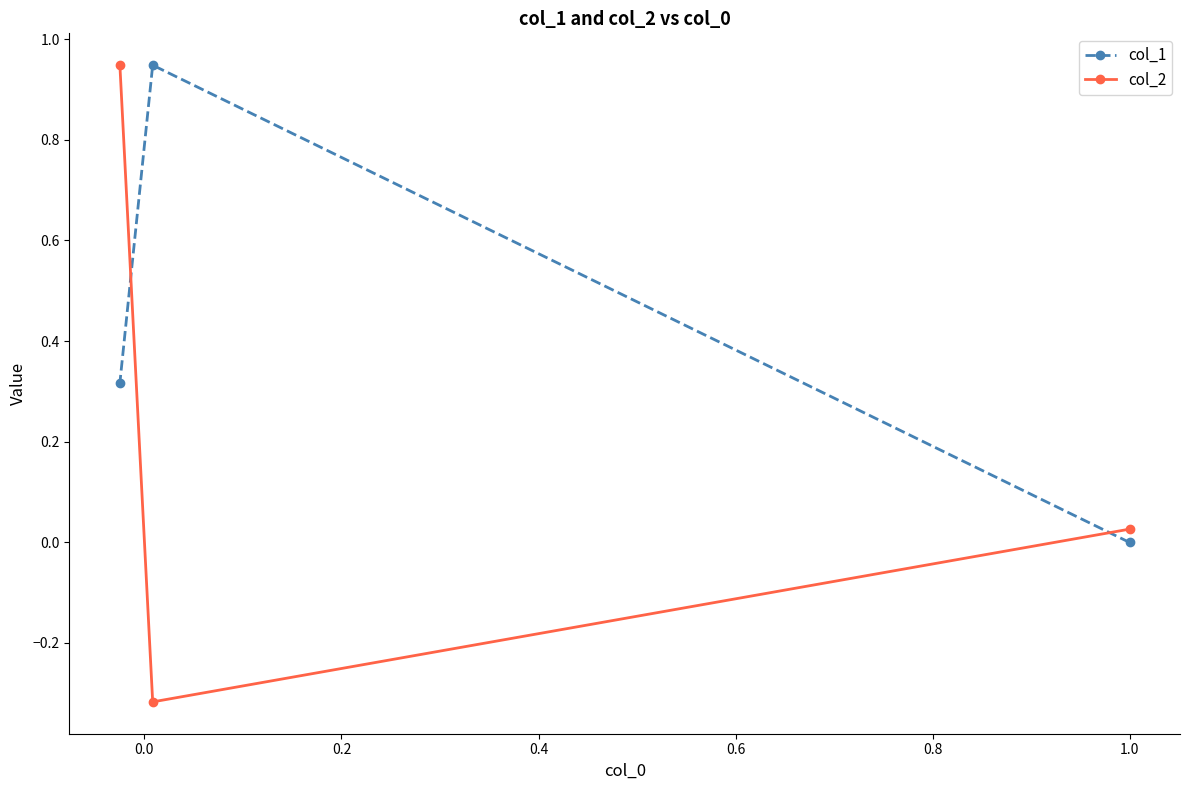

List the series in order of their overall mean, highest first.

col_1, col_2